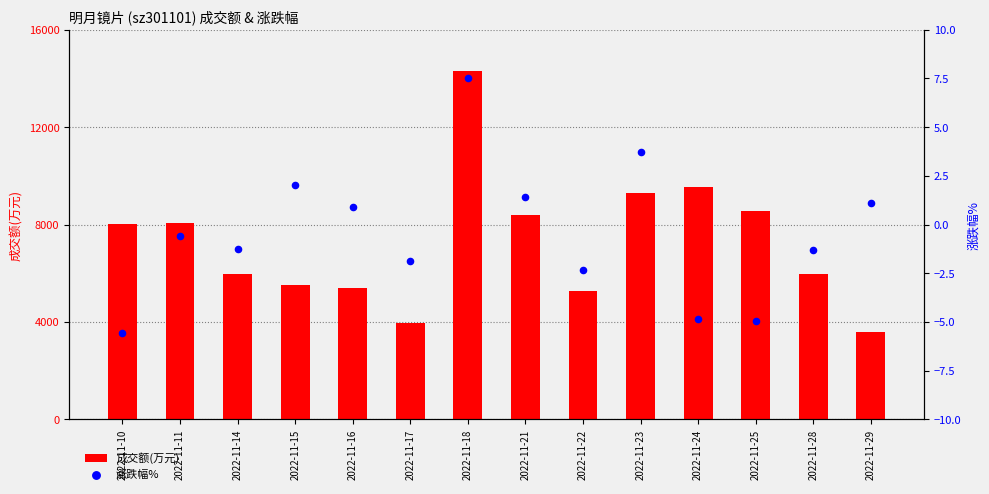

Which series reaches the maximum Y coordinate?

成交额(万元)